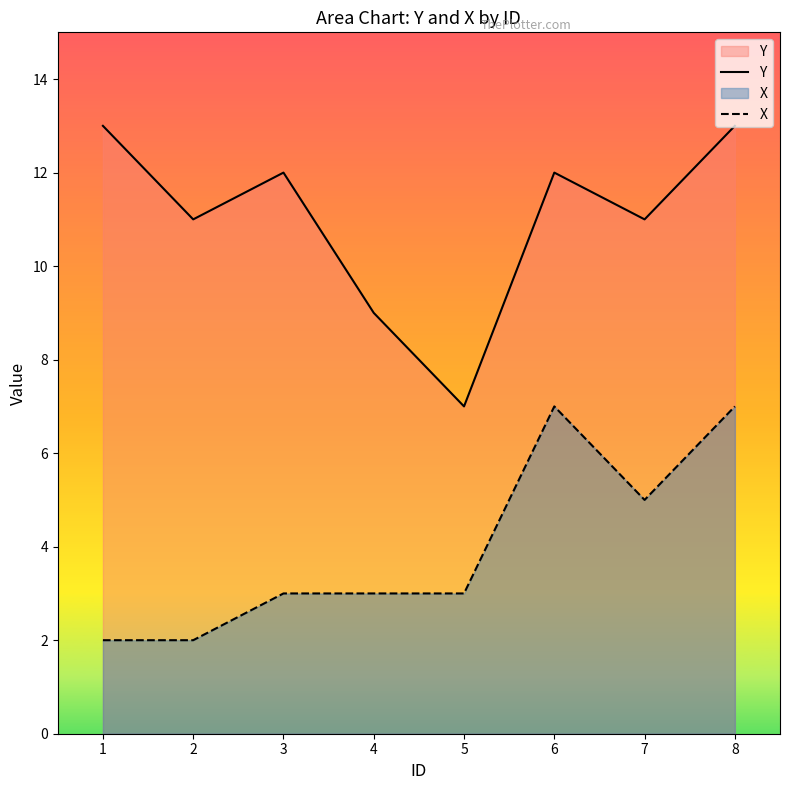

Reading left to right, transcribe all the data shown in this chart.

Y: 1=13	2=11	3=12	4=9	5=7	6=12	7=11	8=13
X: 1=2	2=2	3=3	4=3	5=3	6=7	7=5	8=7